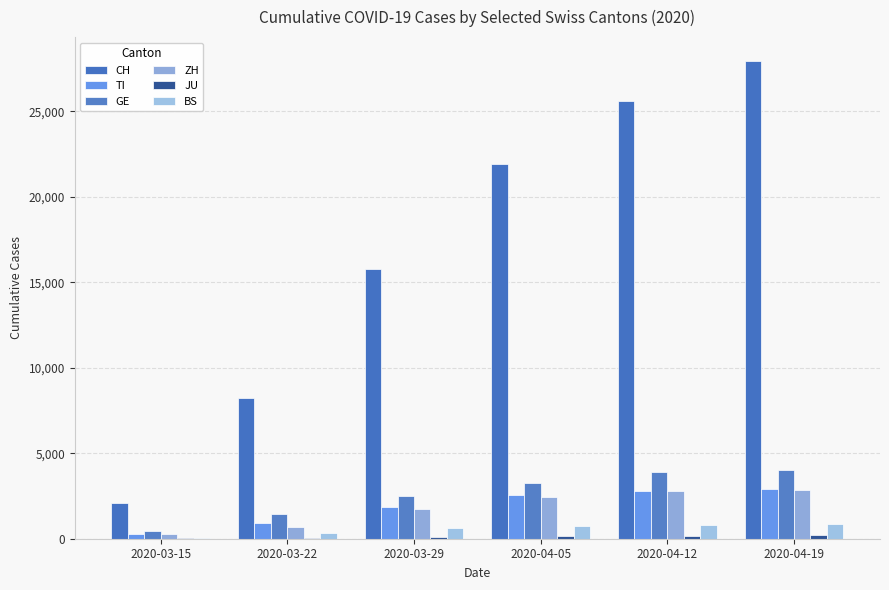

How many groups of bars are there?

6